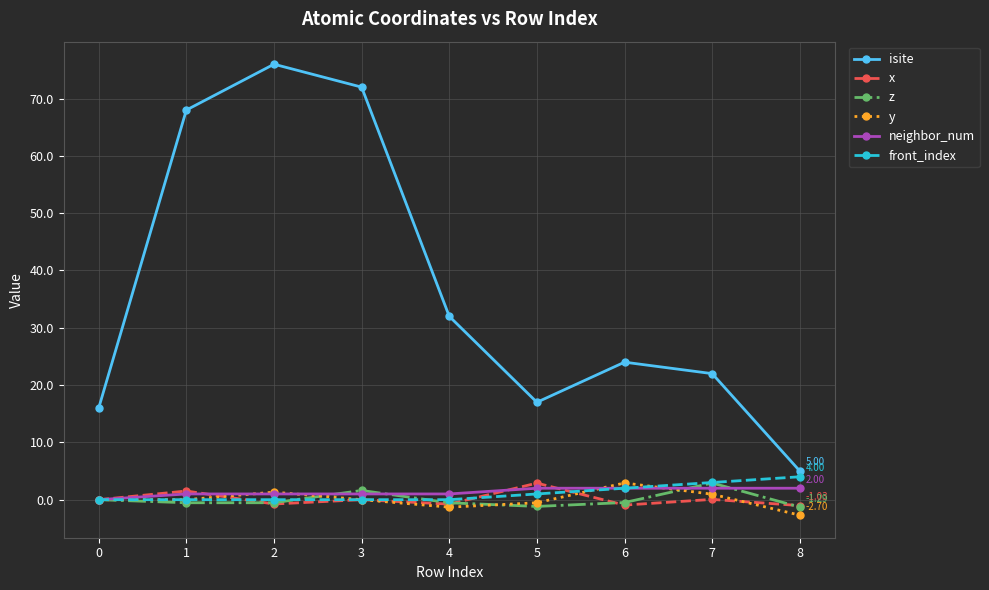

True or false: front_index and isite cross at least once.

False